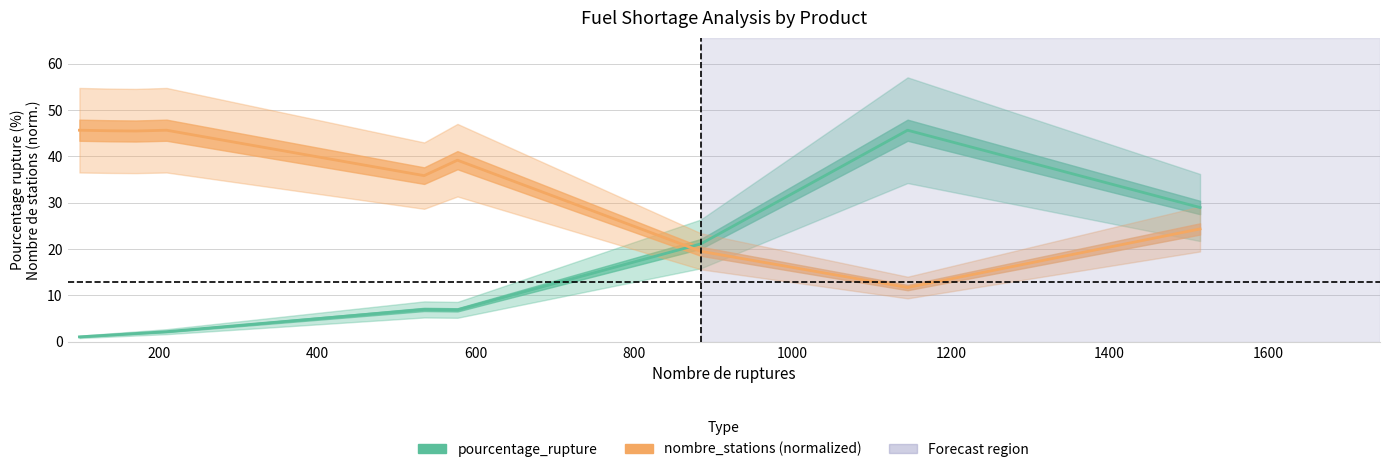

Which series has the largest total across all categories?

nombre_stations (normalized)